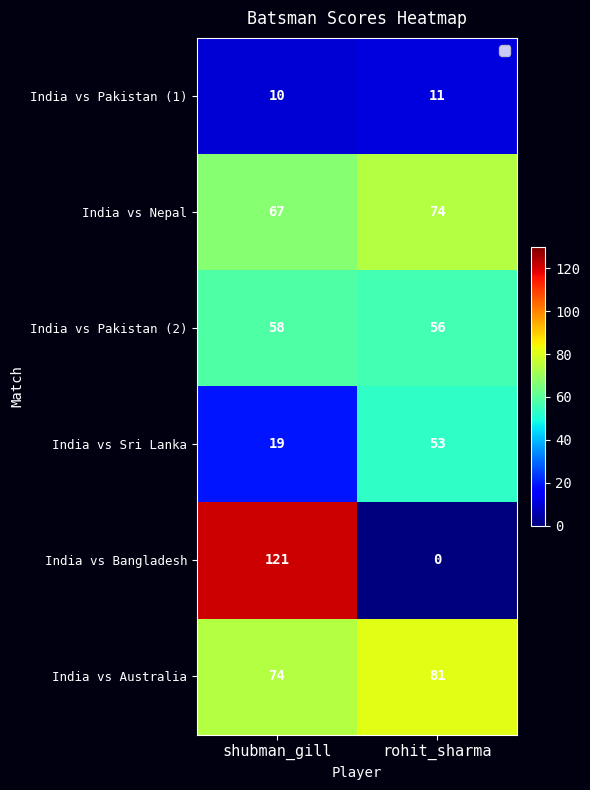

Which series has the widest spread of values?

India vs Bangladesh